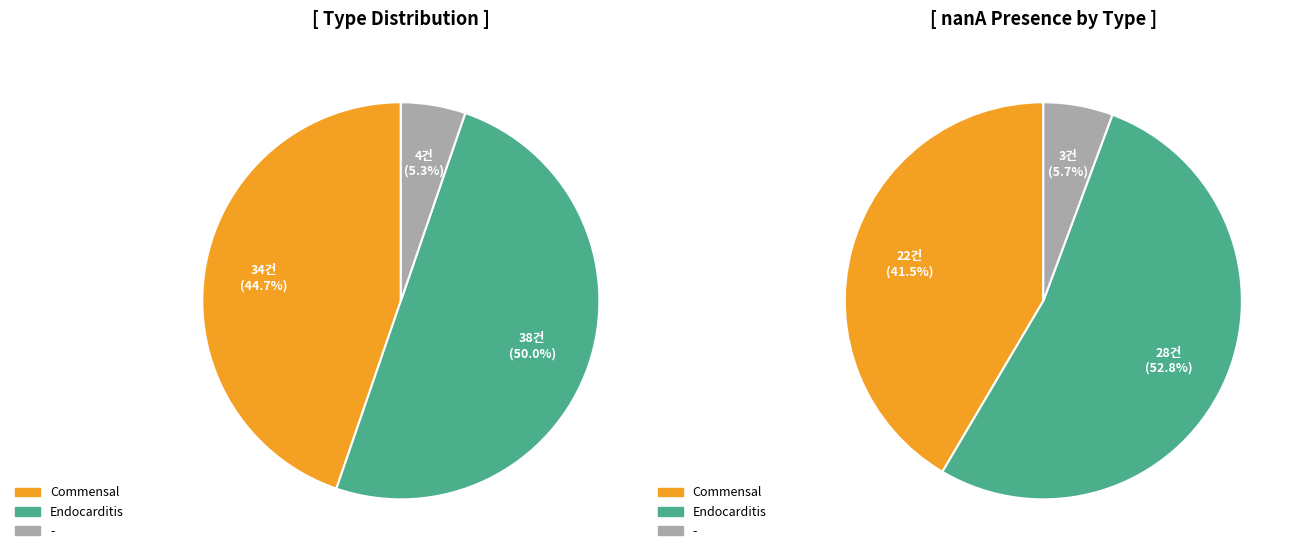

To the nearest percent, what is the average slice percentage?

33%